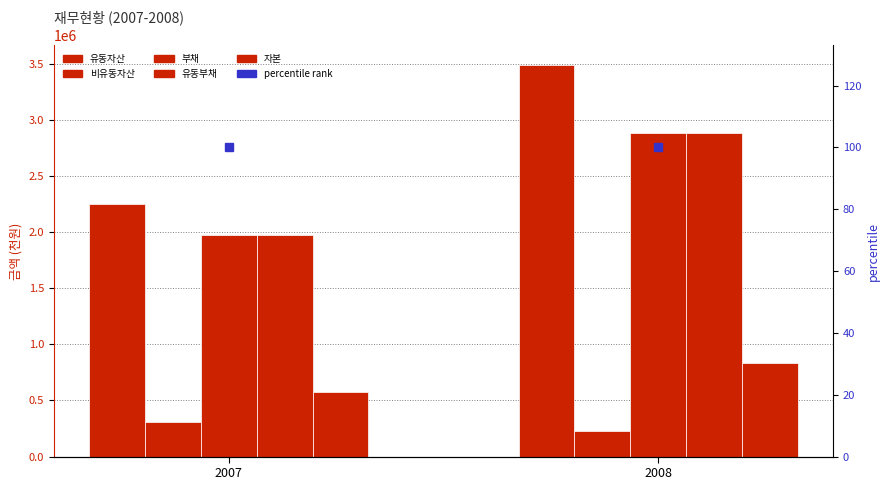

Rank the categories by 유동자산 value from highest to lowest.

2008, 2007